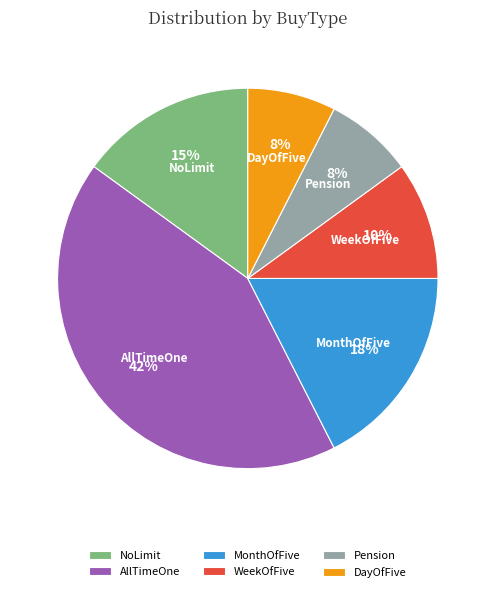

To the nearest percent, what is the difference between the AllTimeOne and Pension slice percentages?

35%